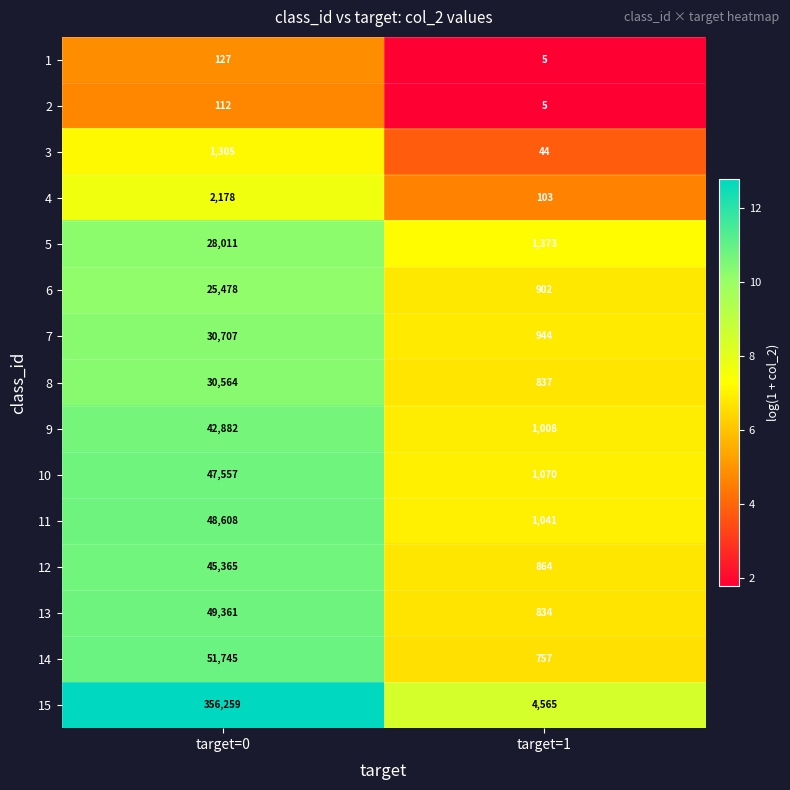

Count the number of categories in the chart.

2